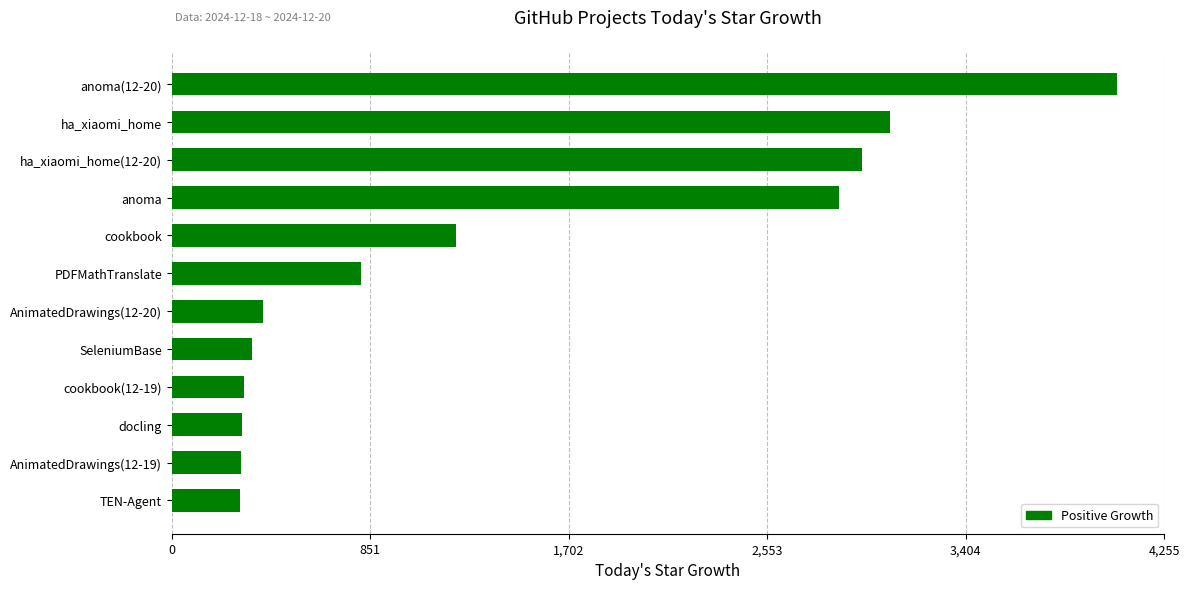

What is the ratio of the value at SeleniumBase to the value at cookbook?

0.3